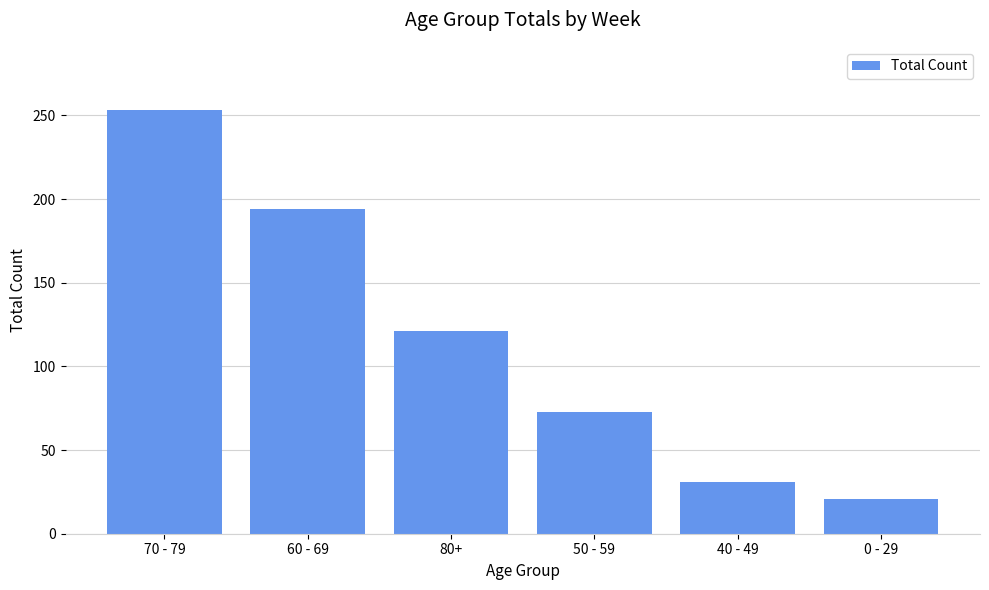

Which label corresponds to the smallest value in the chart?

0 - 29